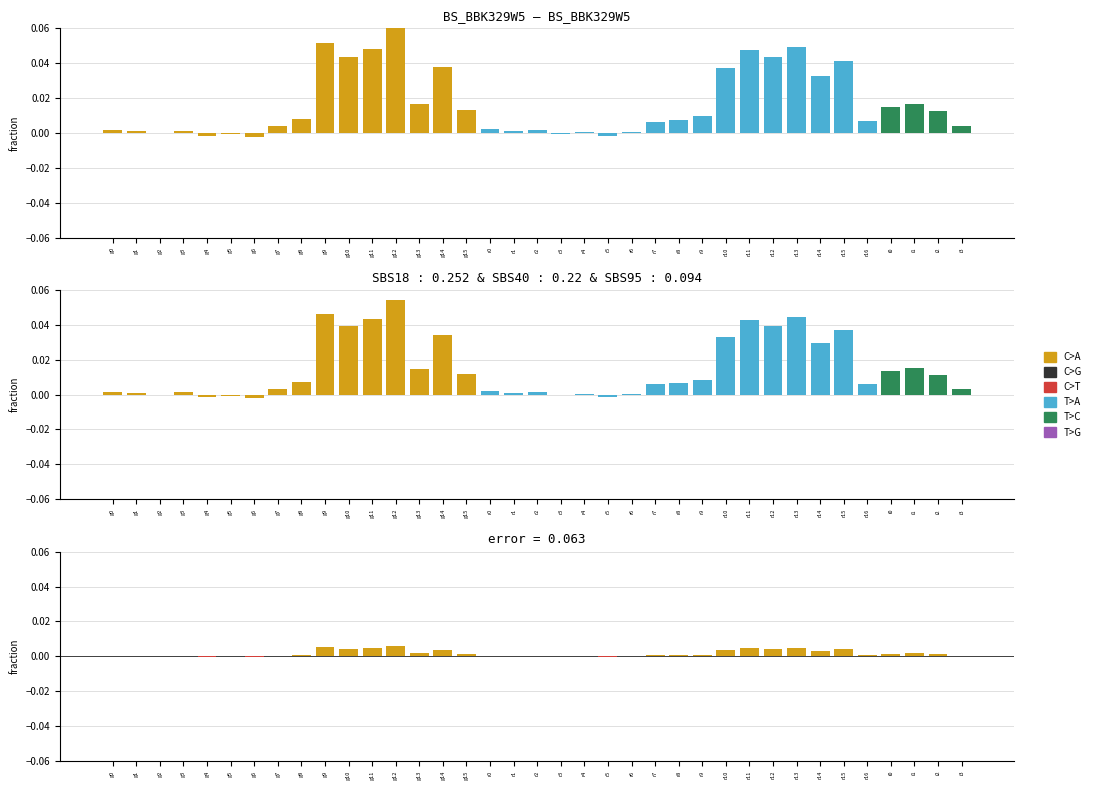

How many values in the ztfr series exceed 0?

32